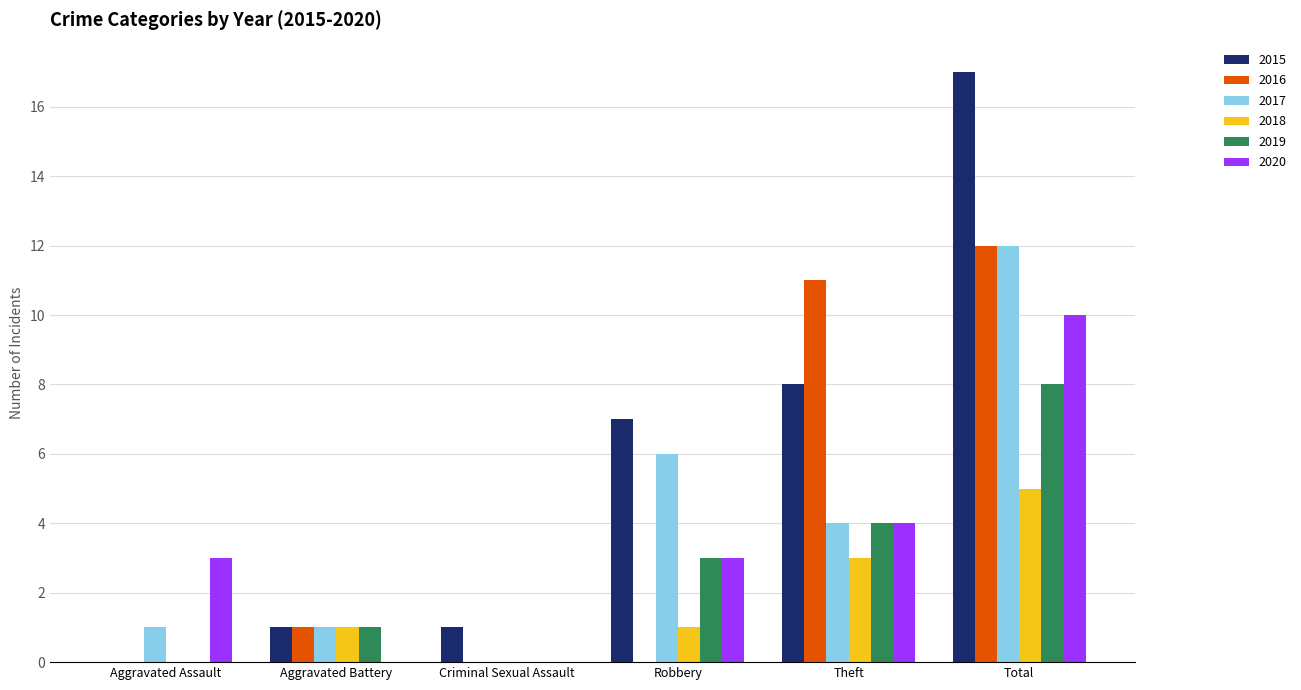

At which category is the sum across all series the highest?

Total